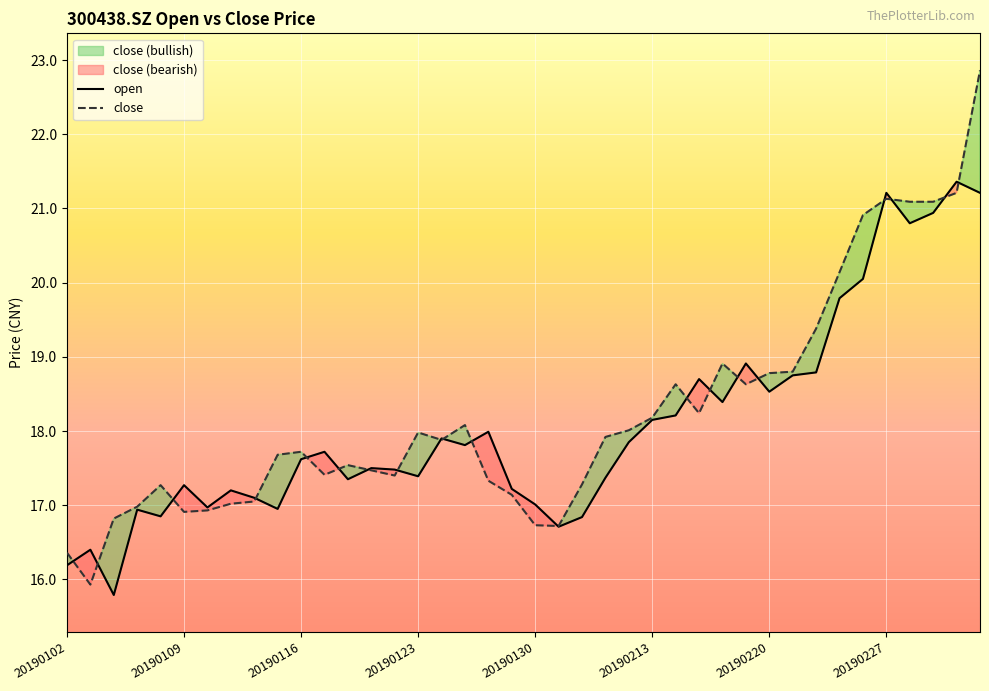

Which series ends up on top after the final intersection of open and close?

close